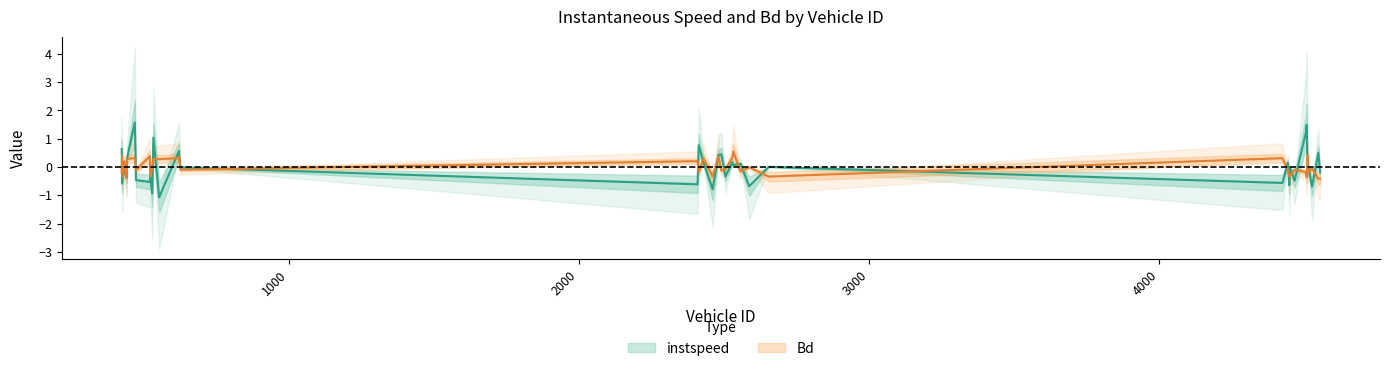

After their last crossing, which series has the higher values: instspeed or Bd?

instspeed